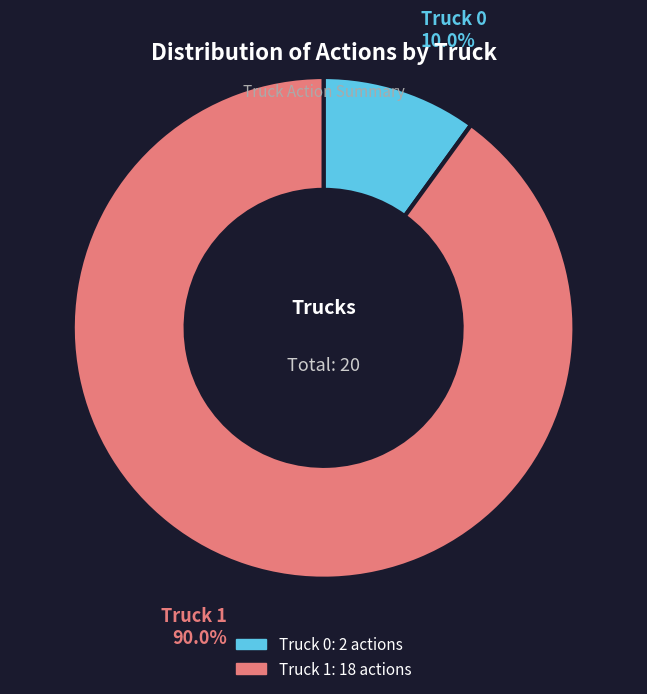

Between Truck 1 and Truck 0, which is larger?

Truck 1